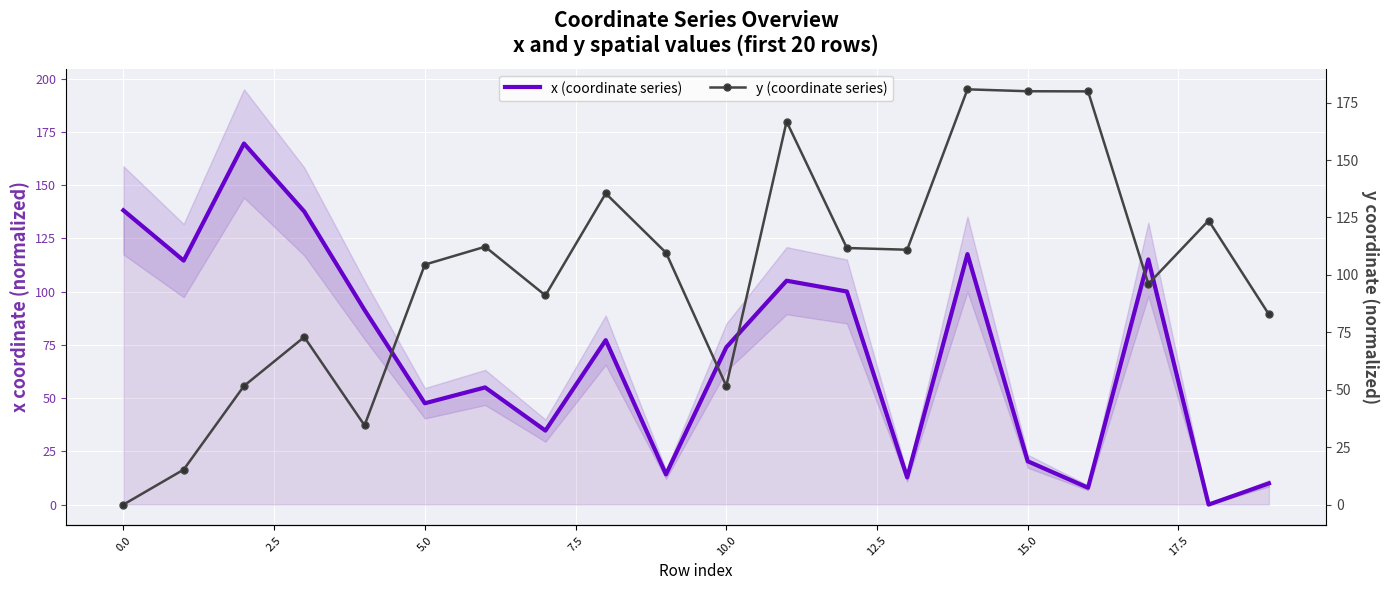

In y (coordinate series), how many points are higher than both neighbors (excluding endpoints)?

6